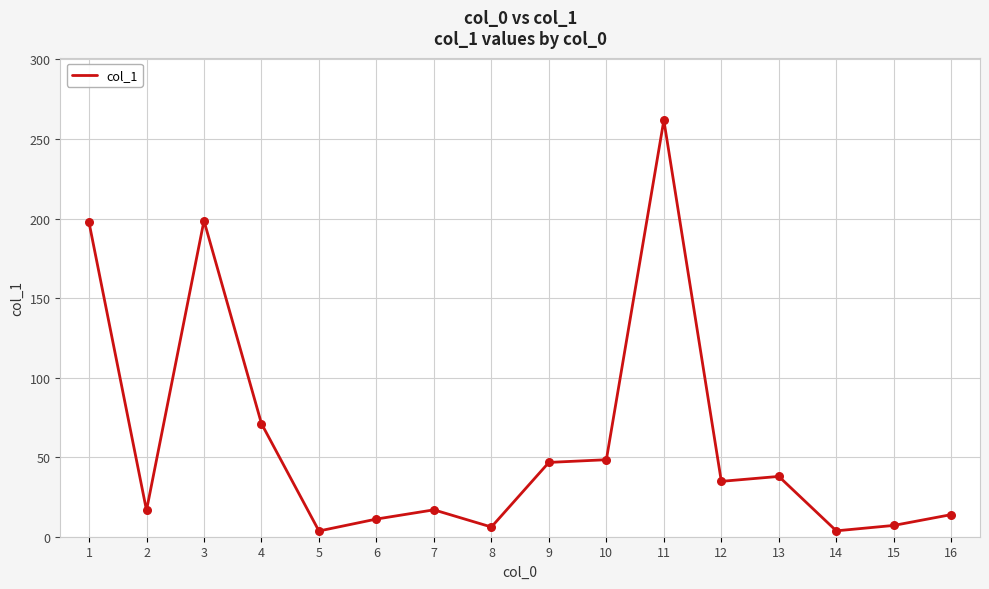

Which has a higher value, 4 or 13?

4